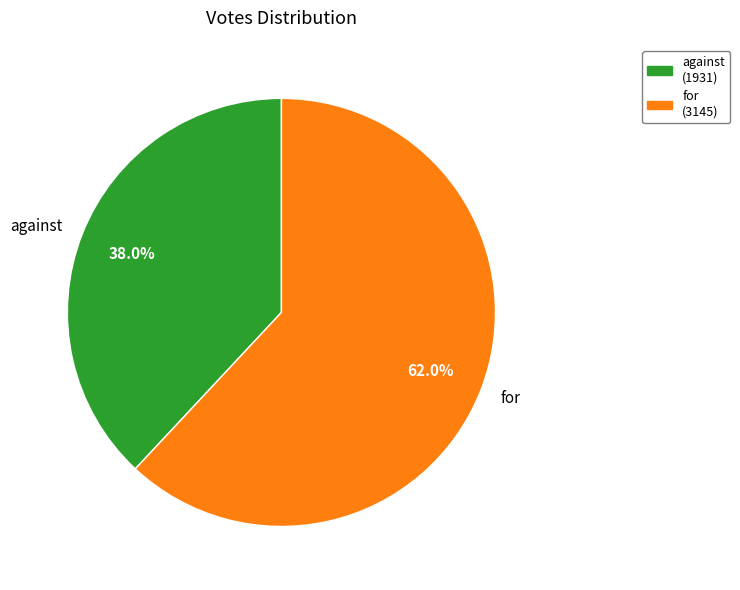

To the nearest percent, what percentage of the pie is for?

62%